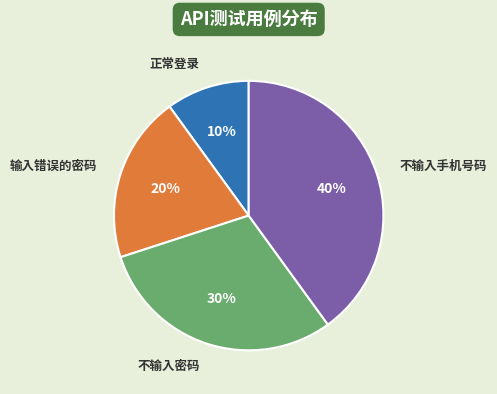

Rank the categories by value from highest to lowest.

不输入手机号码, 不输入密码, 输入错误的密码, 正常登录